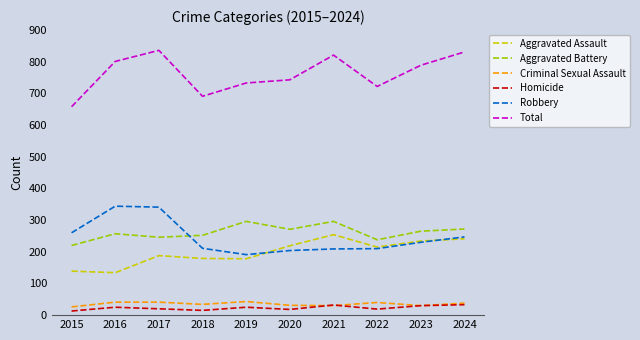

True or false: Criminal Sexual Assault has a value of 30 at 2023.

True